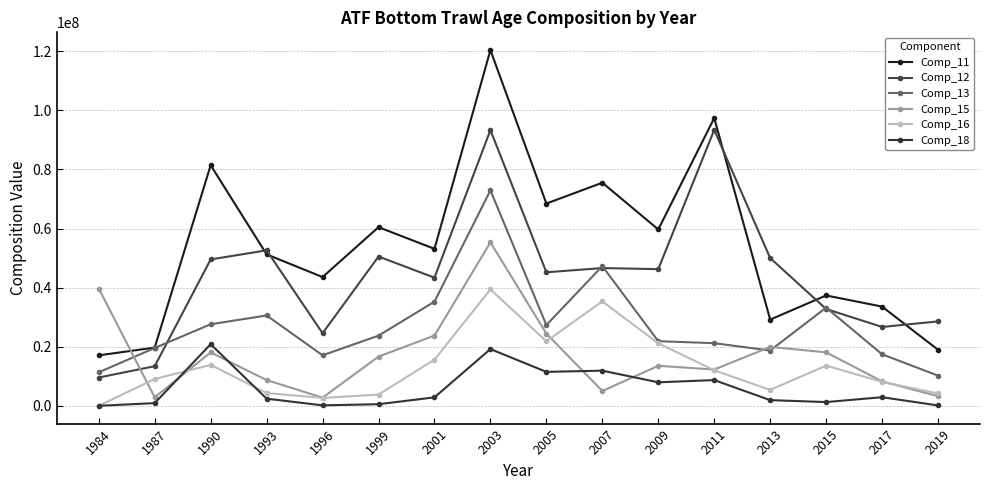

True or false: Comp_11 and Comp_12 intersect in this chart.

True